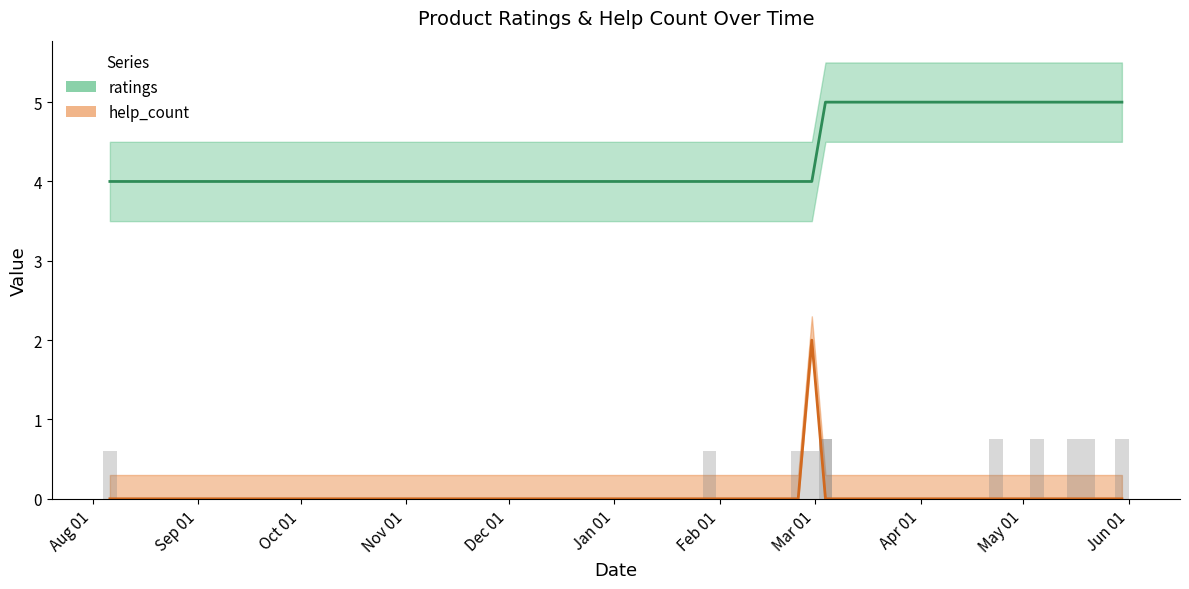

What is the maximum value shown in the chart?

5